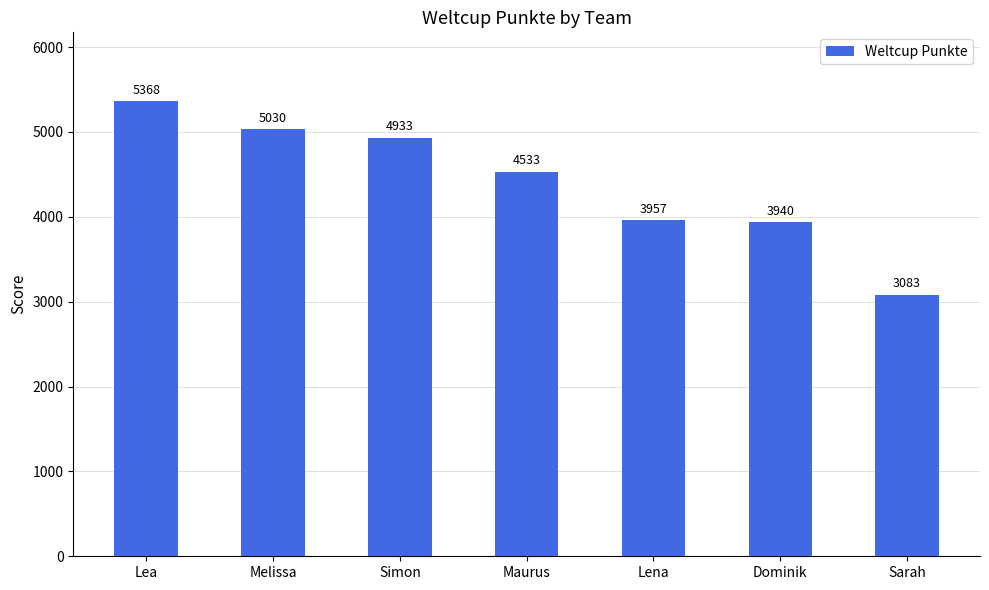

Are the bars horizontal?

No